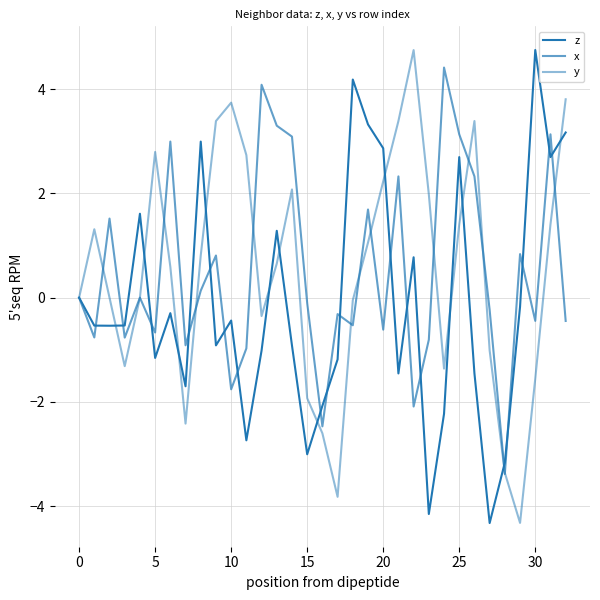

What is the difference between the maximum and minimum values in the x series?

7.8